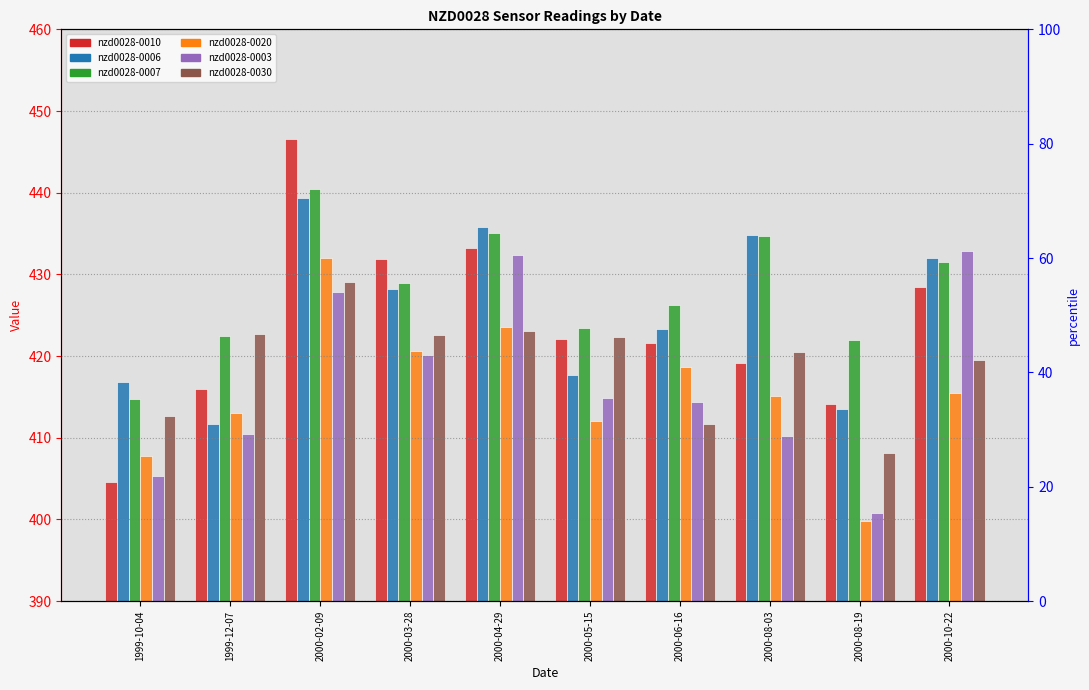

At which category is the sum across all series the highest?

2000-02-09